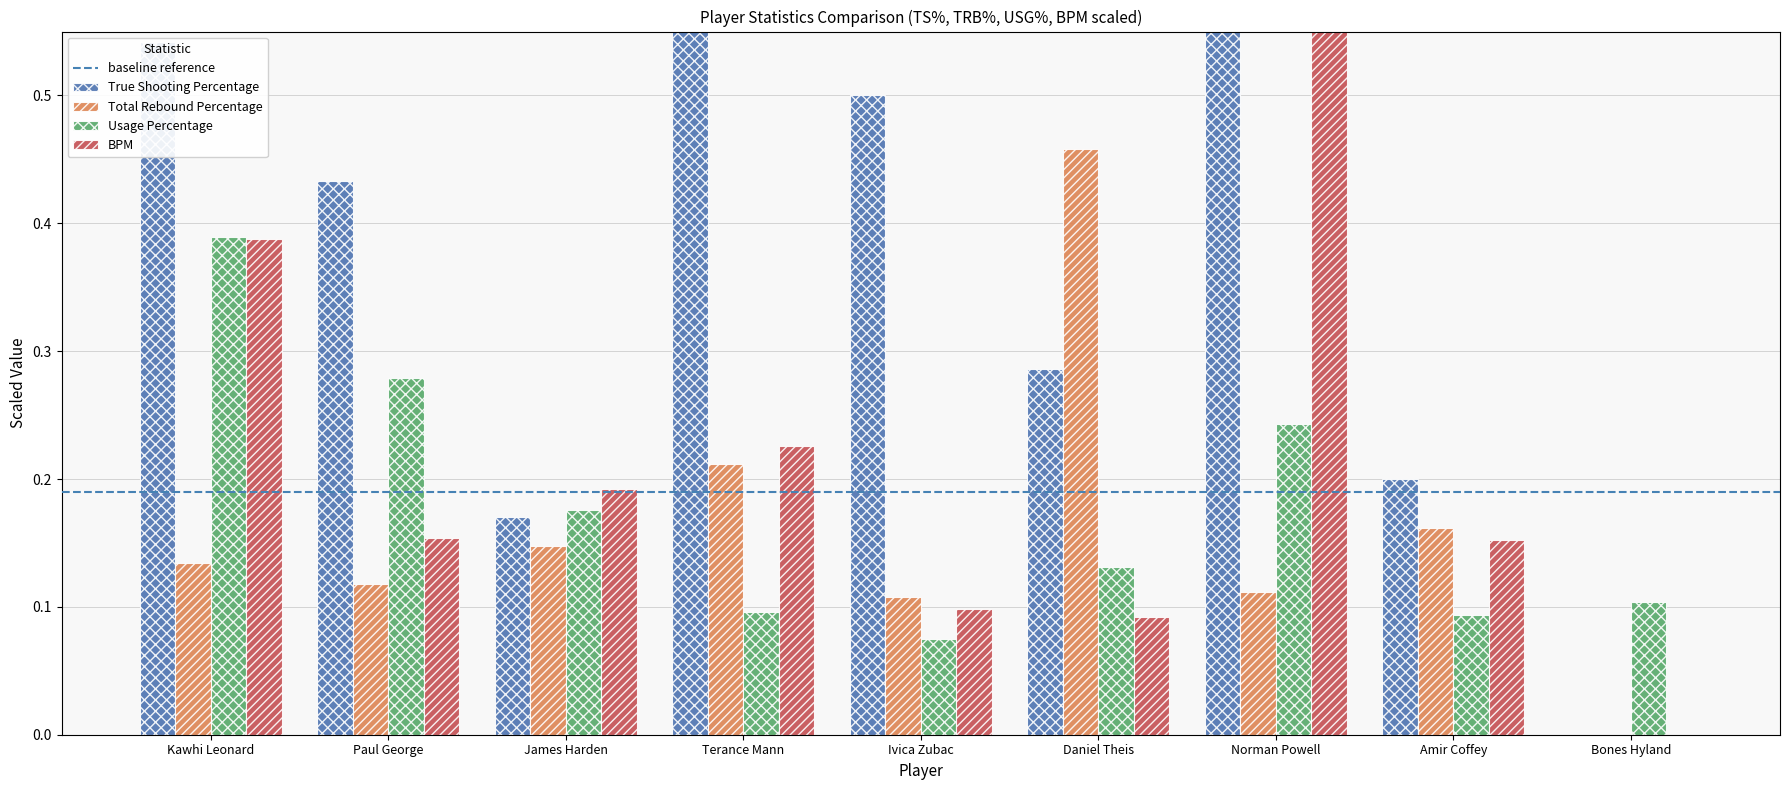

Reading left to right, transcribe all the data shown in this chart.

True Shooting Percentage: 0.5	0.4	0.2	0.8	0.5	0.3	0.9	0.2	0.0
Total Rebound Percentage: 0.1	0.1	0.1	0.2	0.1	0.5	0.1	0.2	0.0
Usage Percentage: 0.4	0.3	0.2	0.1	0.1	0.1	0.2	0.1	0.1
BPM: 0.4	0.2	0.2	0.2	0.1	0.1	0.6	0.2	0.0